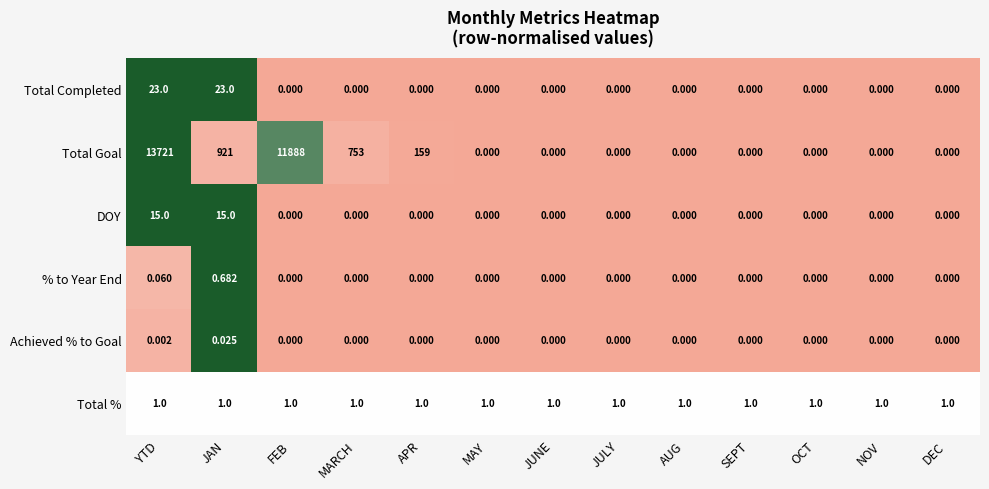

List the series in order of their peak value, highest first.

Total Goal, Total Completed, DOY, Total %, % to Year End, Achieved % to Goal